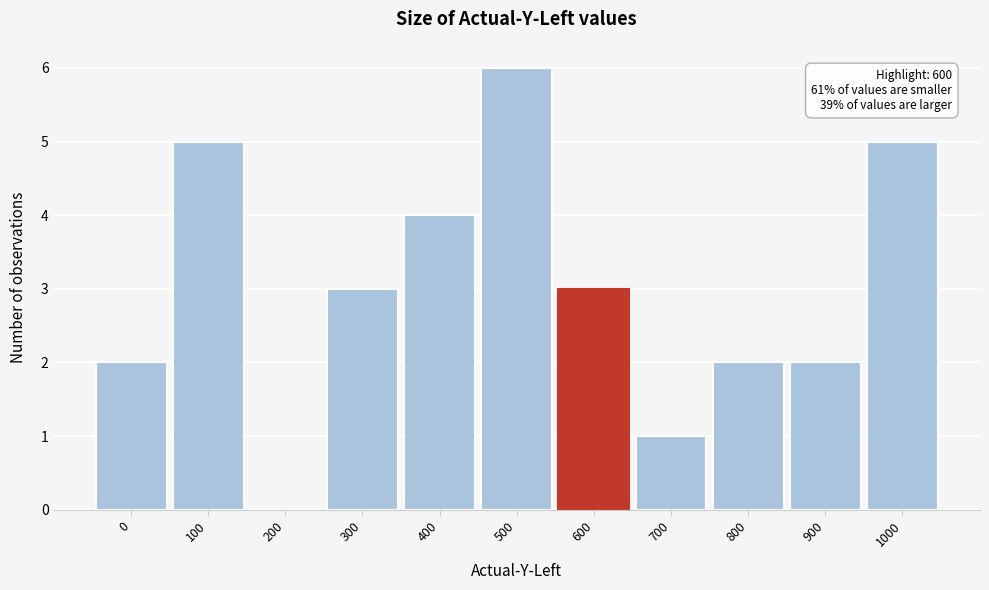

Reading left to right, what are all the values shown in this chart?

0=2	100=5	200=0	300=3	400=4	500=6	600=3	700=1	800=2	900=2	1000=5